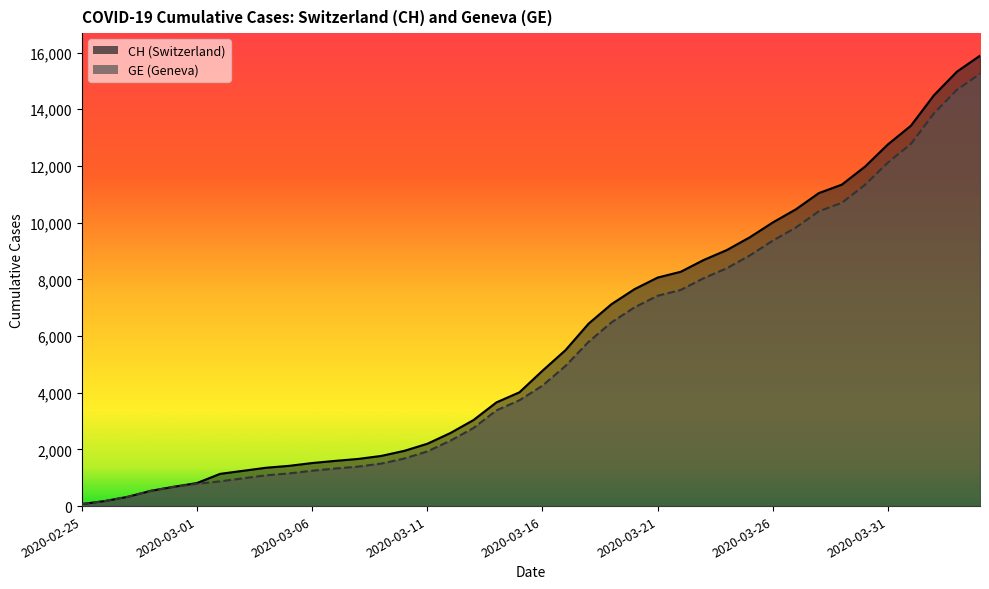

What is the spread (max minus min) of values at 2020-03-21?

642